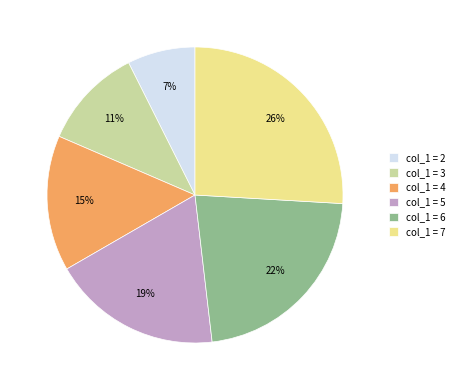

Count the number of slices in the pie.

6